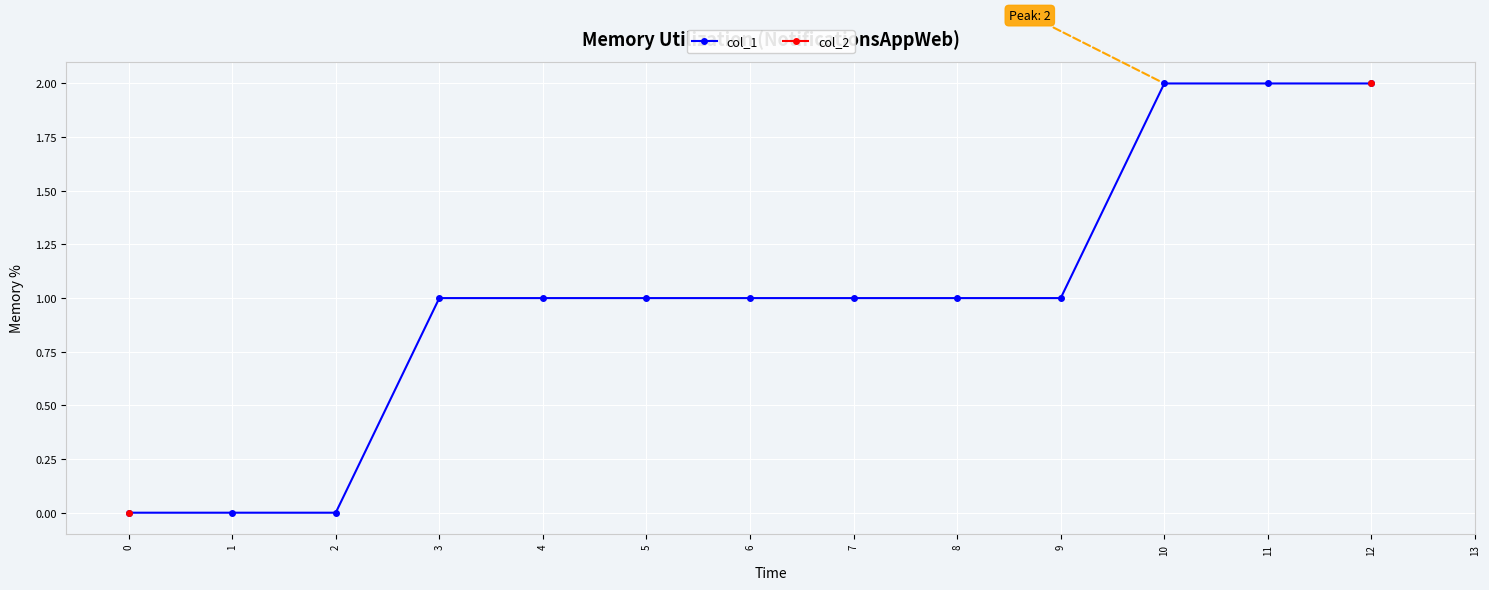

True or false: col_2 and col_1 intersect in this chart.

False